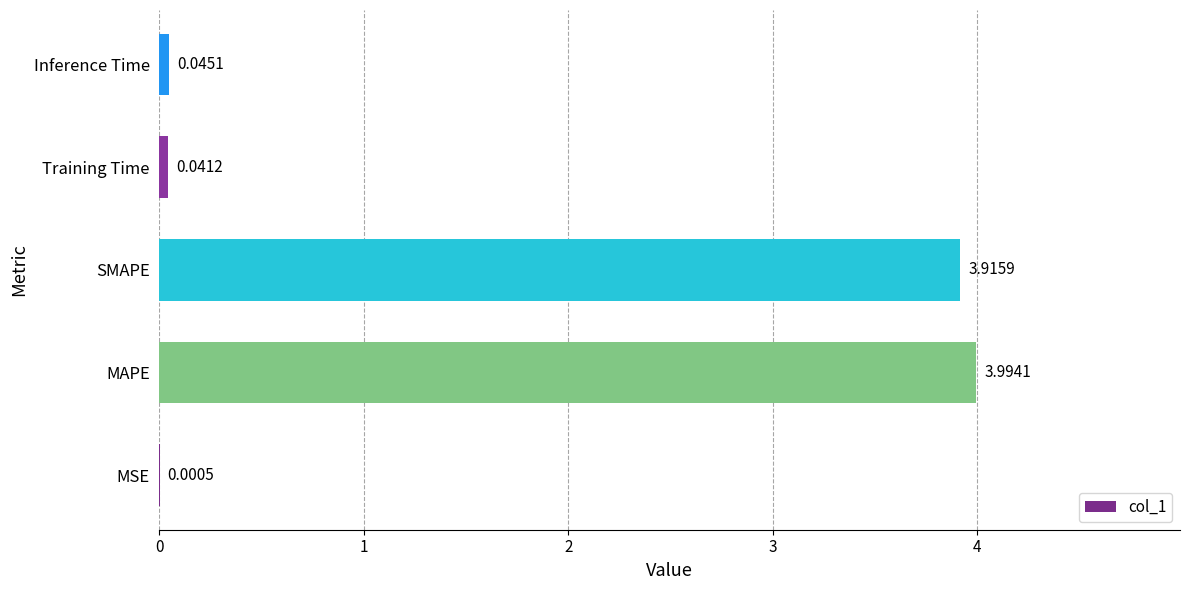

Does the chart contain stacked bars?

No